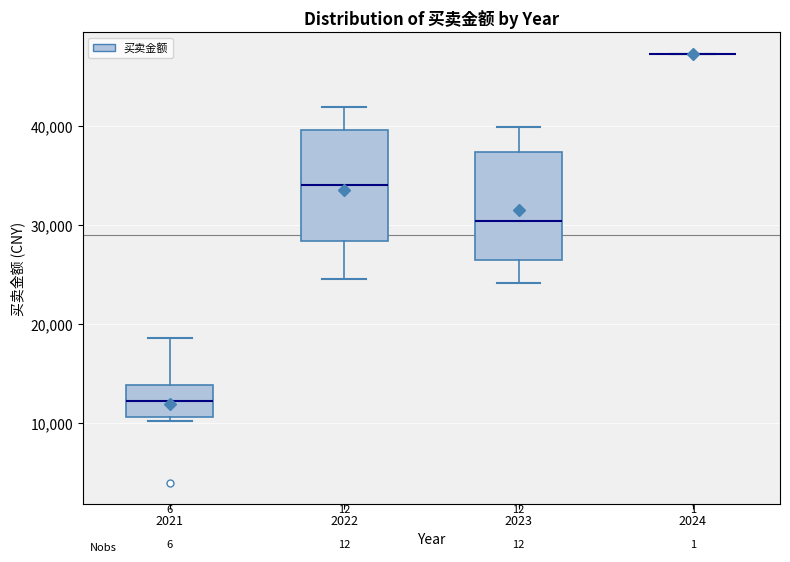

Reading left to right, transcribe this box plot: for each box, give where its median line is, the range the box spans, and where its two whiskers end, as read against the y-axis. The values are not printed on the chart, so give them approximately, as read against the axis.

2021: median 12000, box 11000 to 14000, whiskers 10000 to 19000
2022: median 34000, box 28000 to 40000, whiskers 25000 to 42000
2023: median 30000, box 26000 to 37000, whiskers 24000 to 40000
2024: box collapsed to a line at 47000, whiskers 47000 to 47000